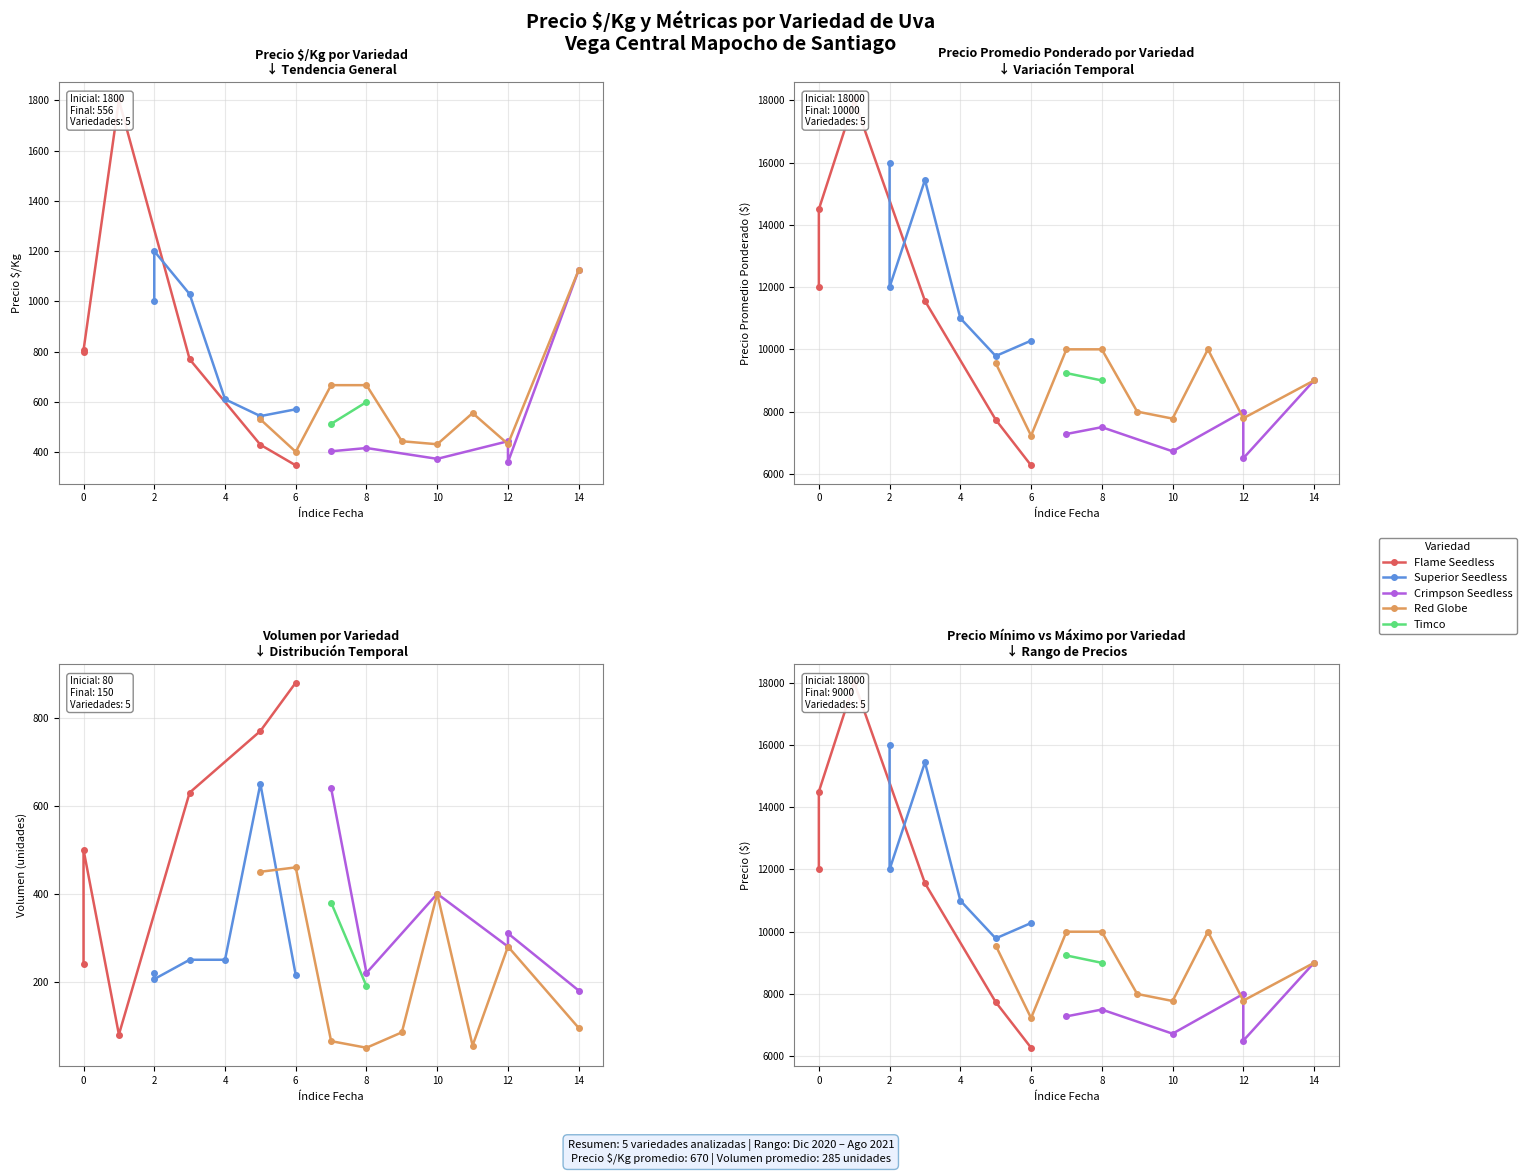

How many lines are shown in the chart?

5